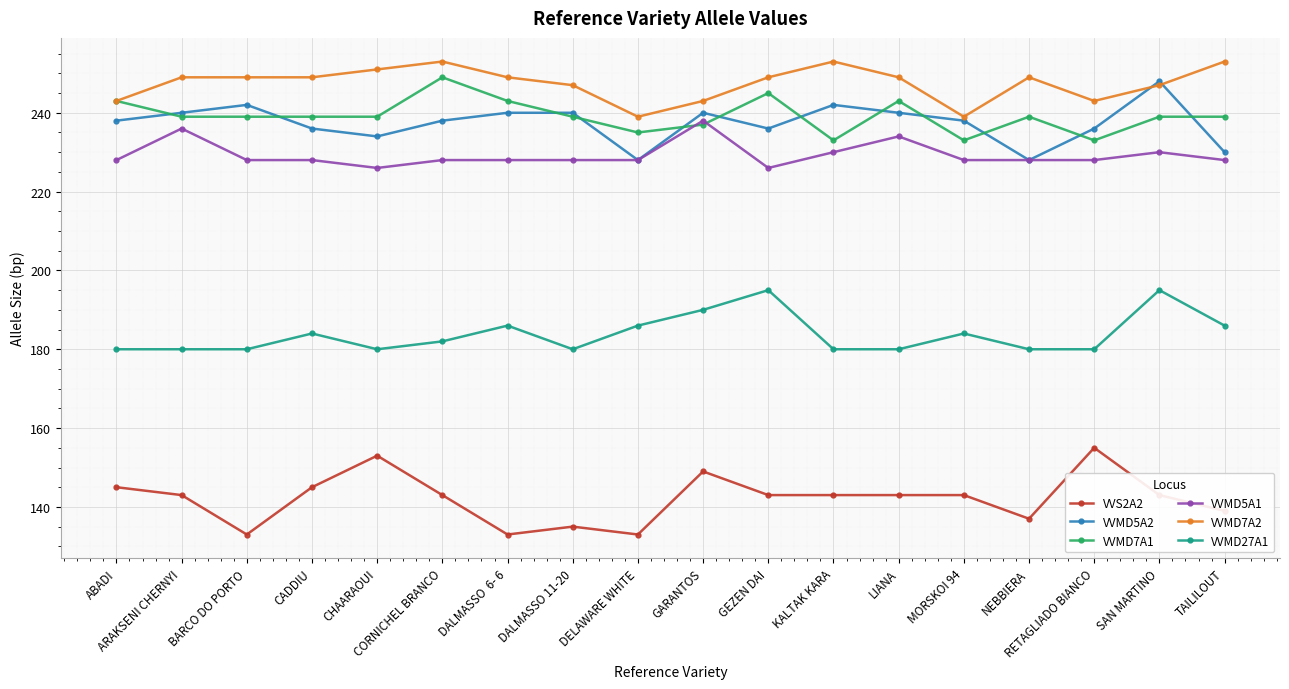

Which series has the largest total across all categories?

VVMD7A2